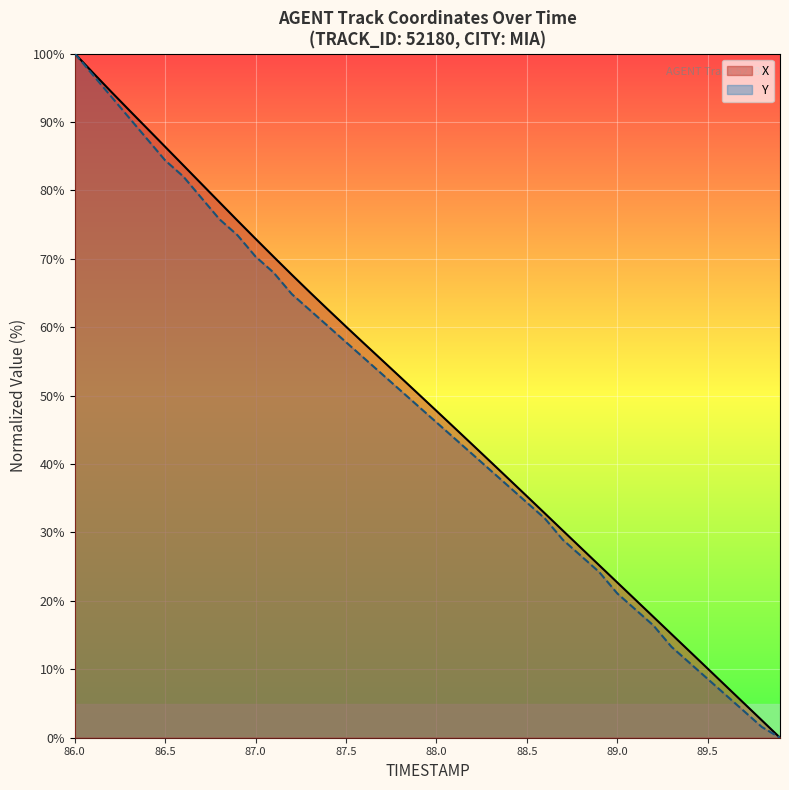

Which series changed the most between 88.2 and 88.9?

X